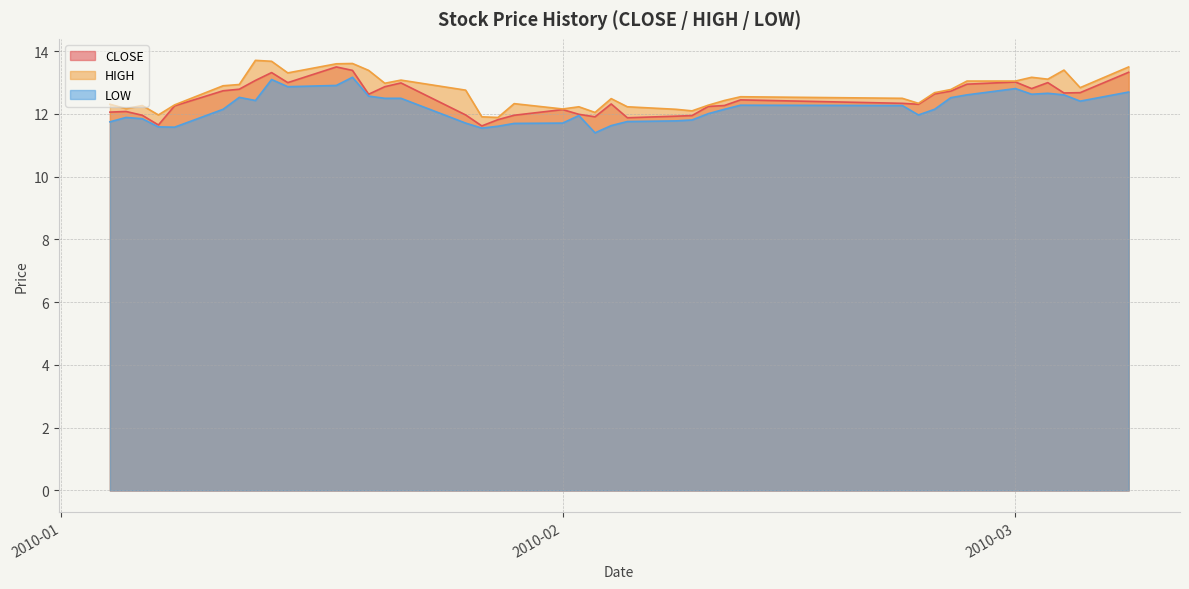

True or false: HIGH and CLOSE cross at least once.

False